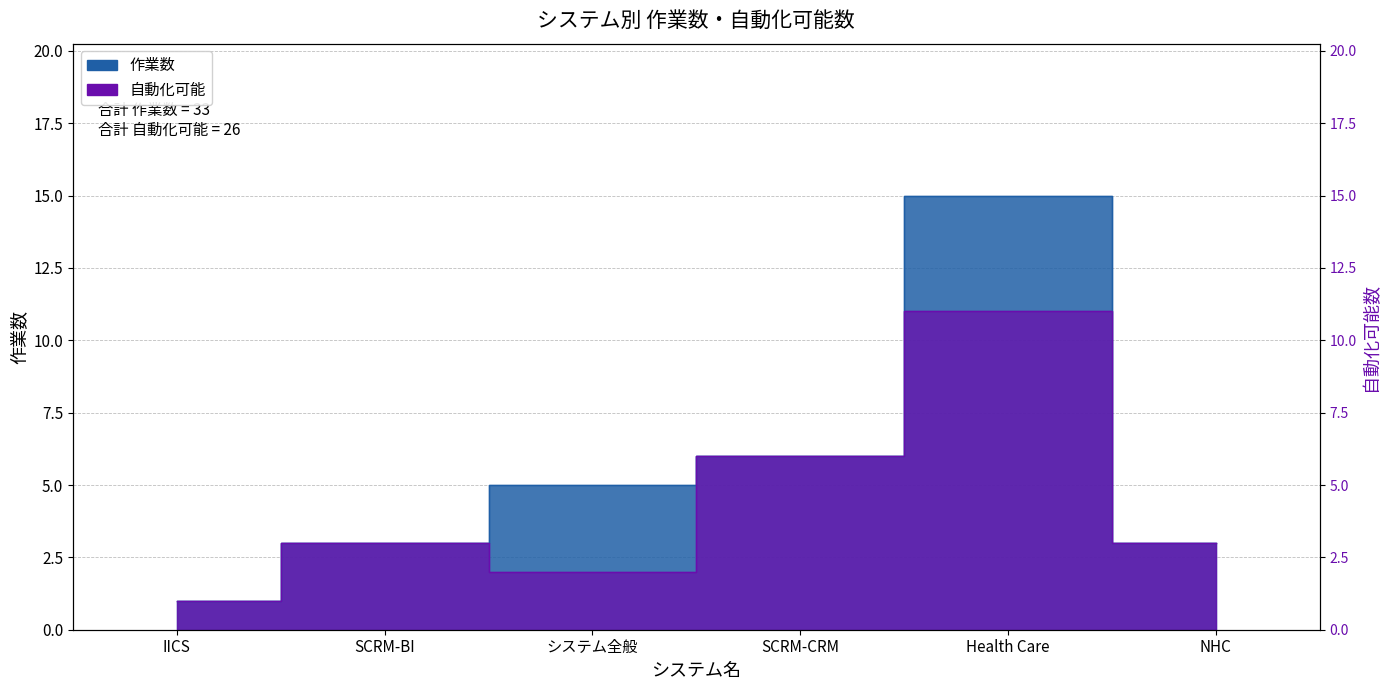

How many lines are shown in the chart?

2